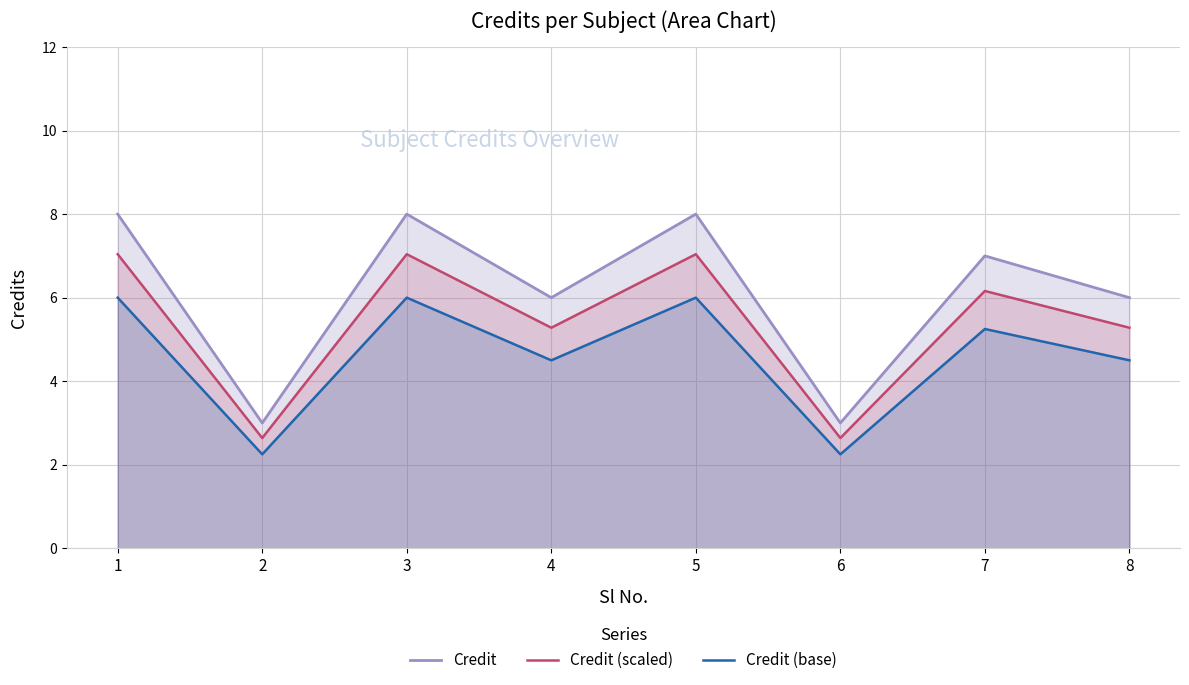

What is the approximate value of Credit (scaled) at 3?

7.0